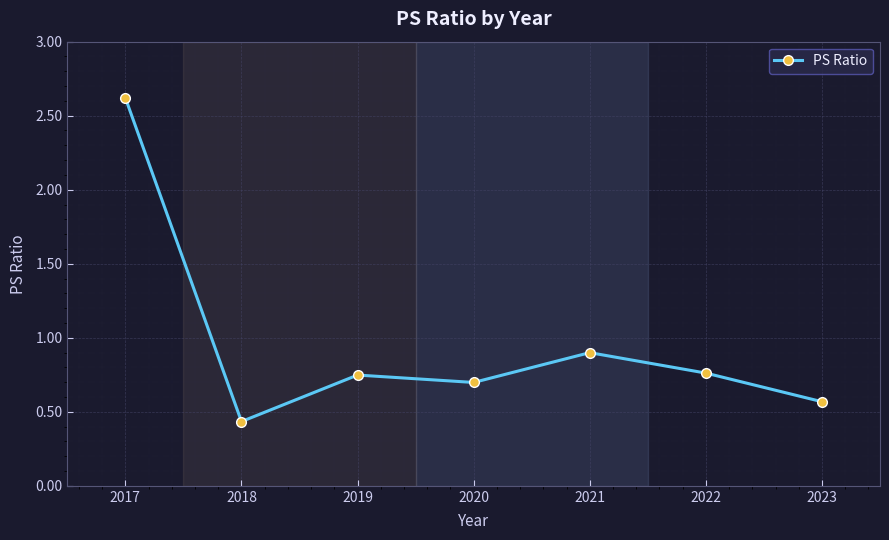

What is the difference between the maximum and minimum values?

2.2